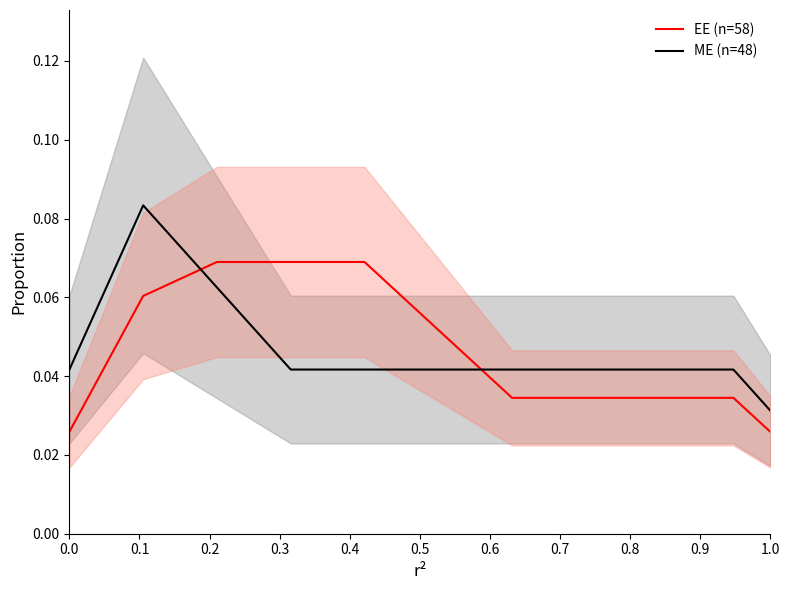

Which category has the lowest value in the ME (n=48) series?

1.0